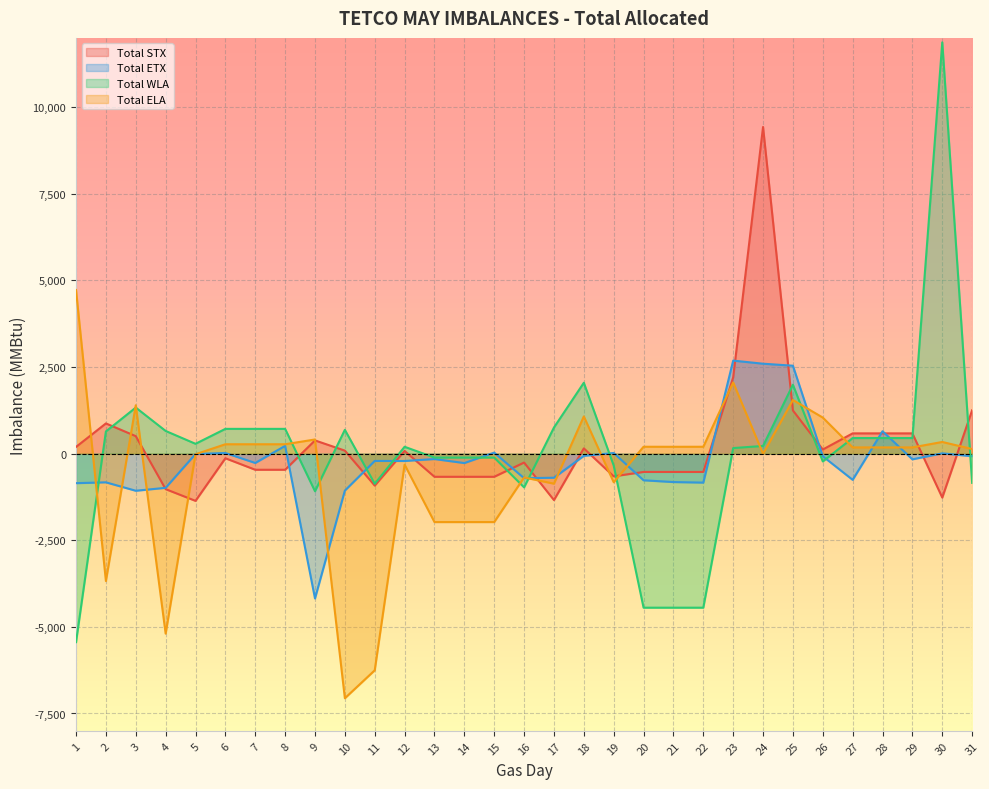

Is the value of Total STX at 31 greater than the value of Total ELA at 14?

Yes